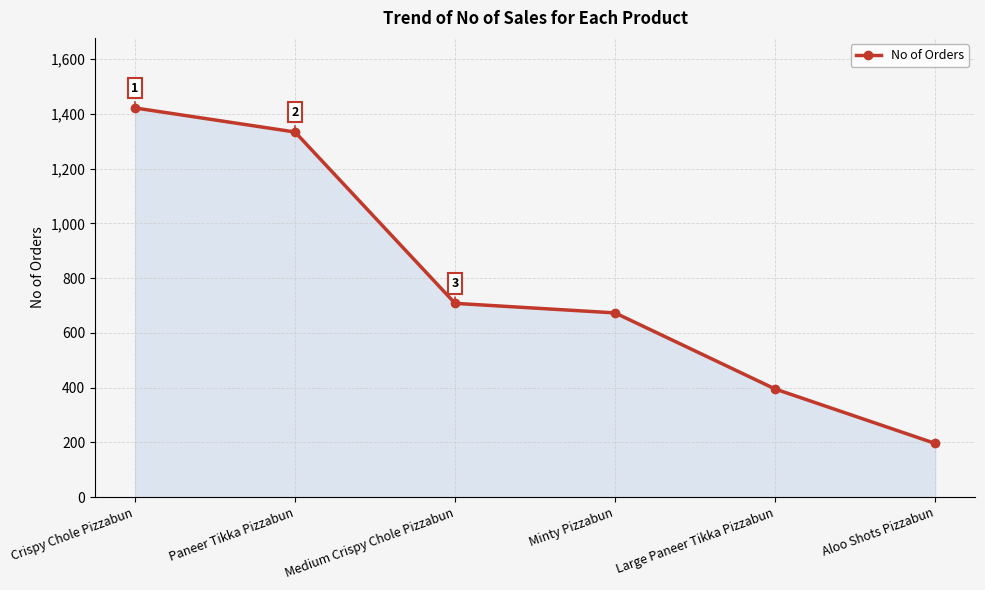

What value does the data have at Crispy Chole Pizzabun?

1422